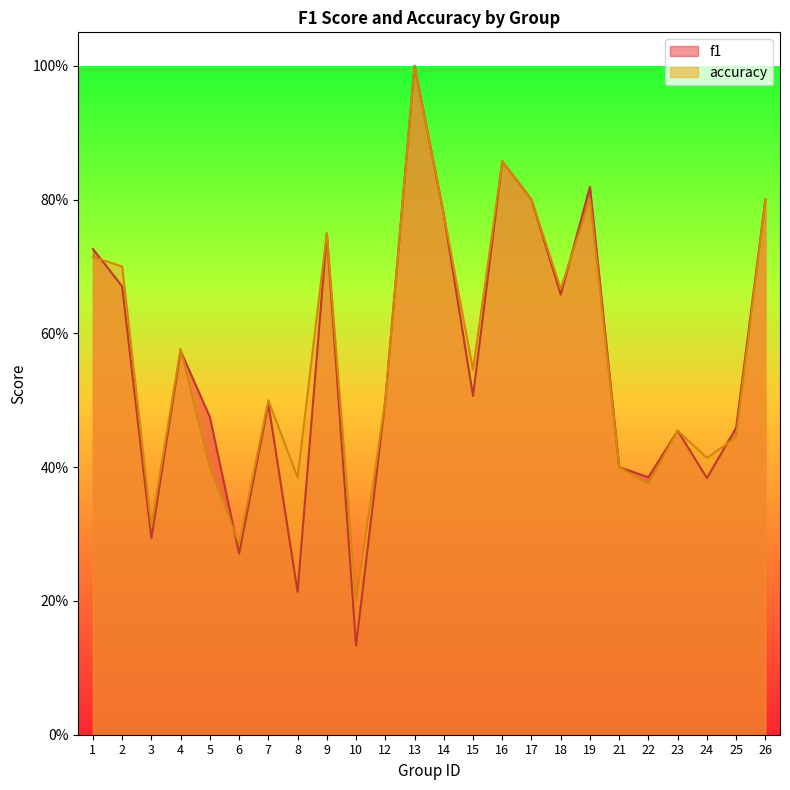

Reading left to right, transcribe all the data shown in this chart.

f1: 1=0.7	2=0.7	3=0.3	4=0.6	5=0.5	6=0.3	7=0.5	8=0.2	9=0.7	10=0.1	12=0.5	13=1.0	14=0.8	15=0.5	16=0.9	17=0.8	18=0.7	19=0.8	21=0.4	22=0.4	23=0.5	24=0.4	25=0.5	26=0.8
accuracy: 1=0.7	2=0.7	3=0.3	4=0.6	5=0.4	6=0.3	7=0.5	8=0.4	9=0.8	10=0.2	12=0.5	13=1.0	14=0.8	15=0.5	16=0.9	17=0.8	18=0.7	19=0.8	21=0.4	22=0.4	23=0.5	24=0.4	25=0.4	26=0.8